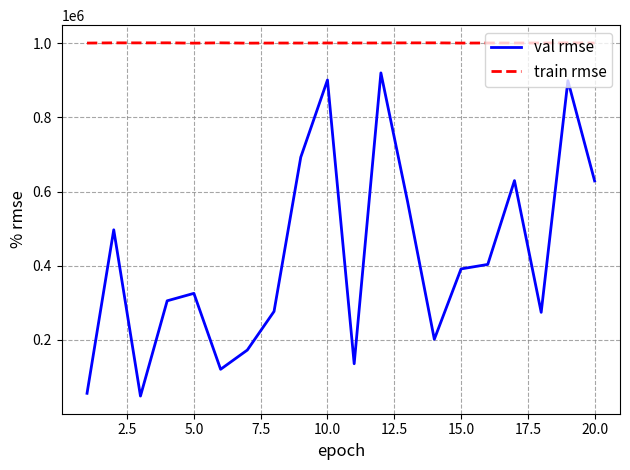

Which series has the widest spread of values?

val rmse